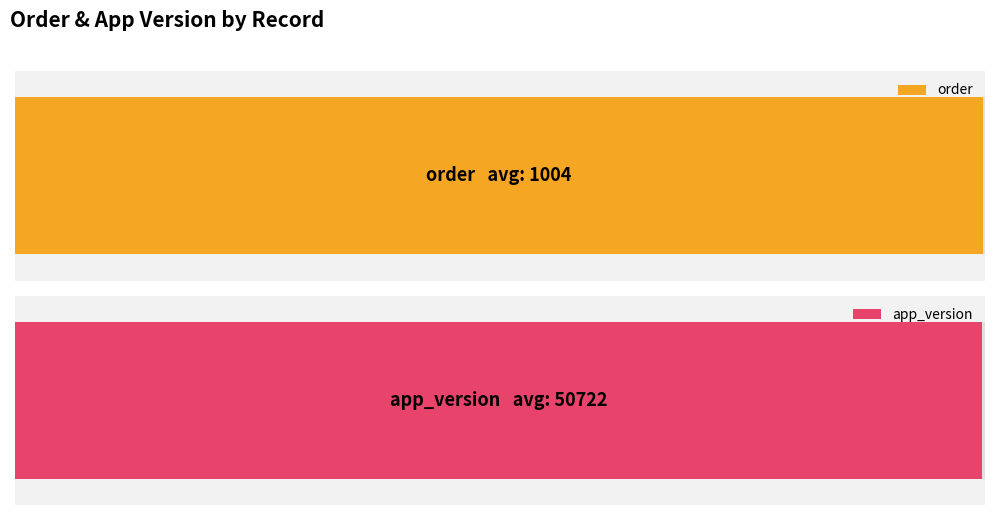

What value does the app_version series have at 1006, to the nearest 50?

50900